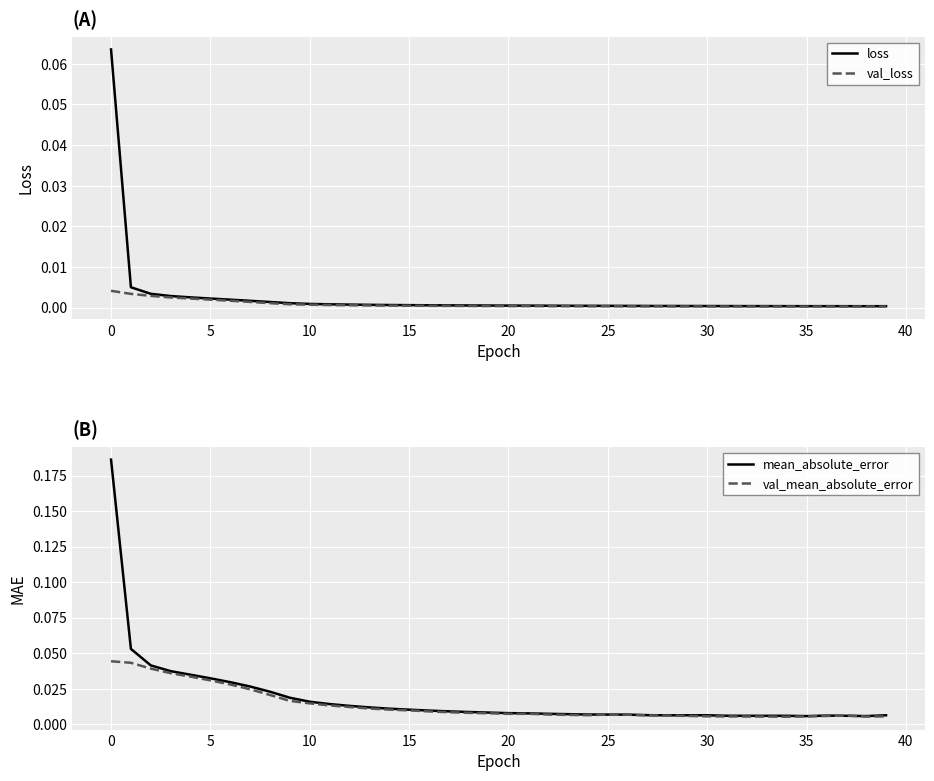

Count the number of categories in the chart.

40